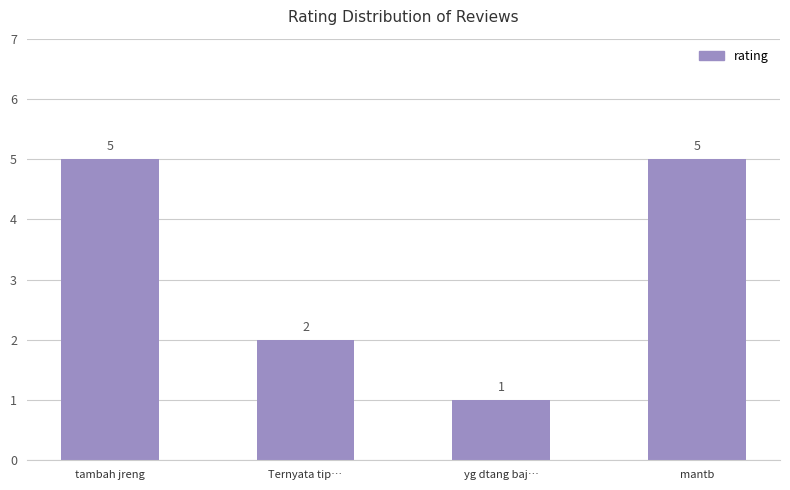

Are the bars grouped side by side (vs. stacked)?

No